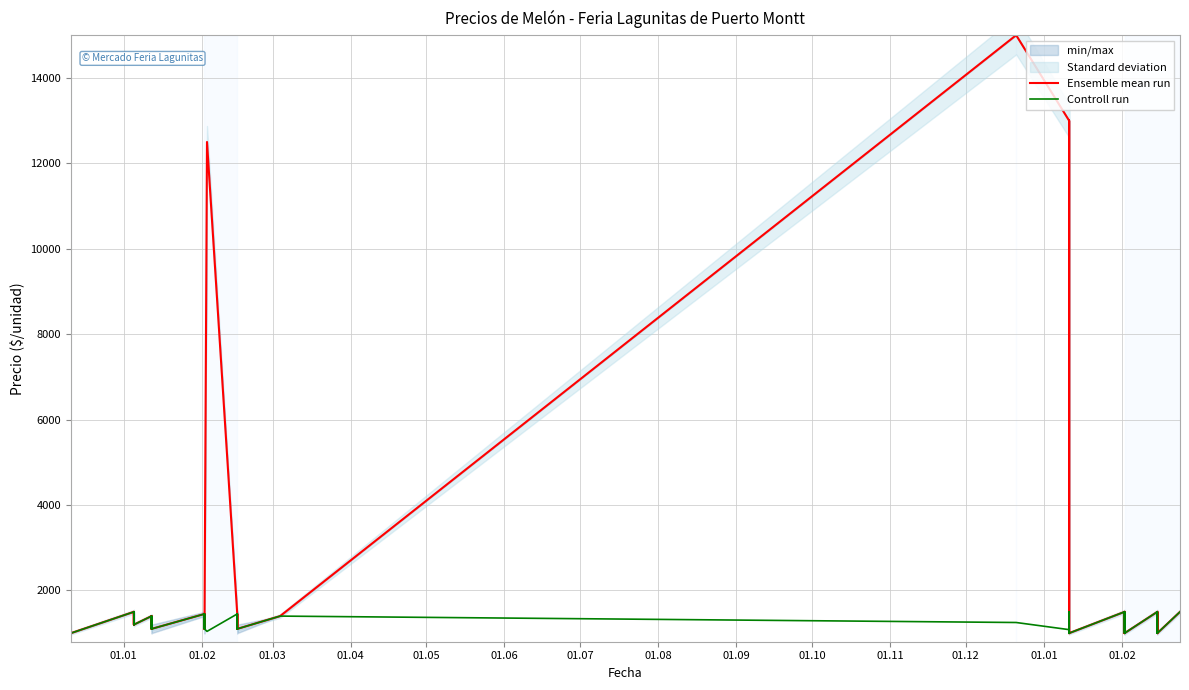

Is the value of Ensemble mean run at 29 greater than the value of Controll run at 01.04?

No